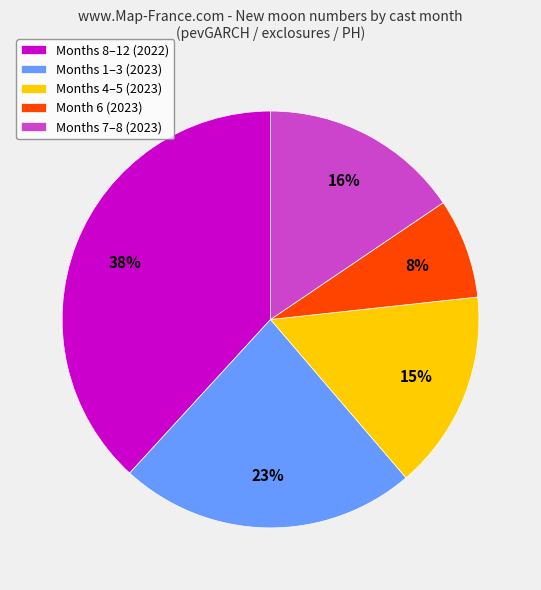

How many segments does this pie chart have?

5